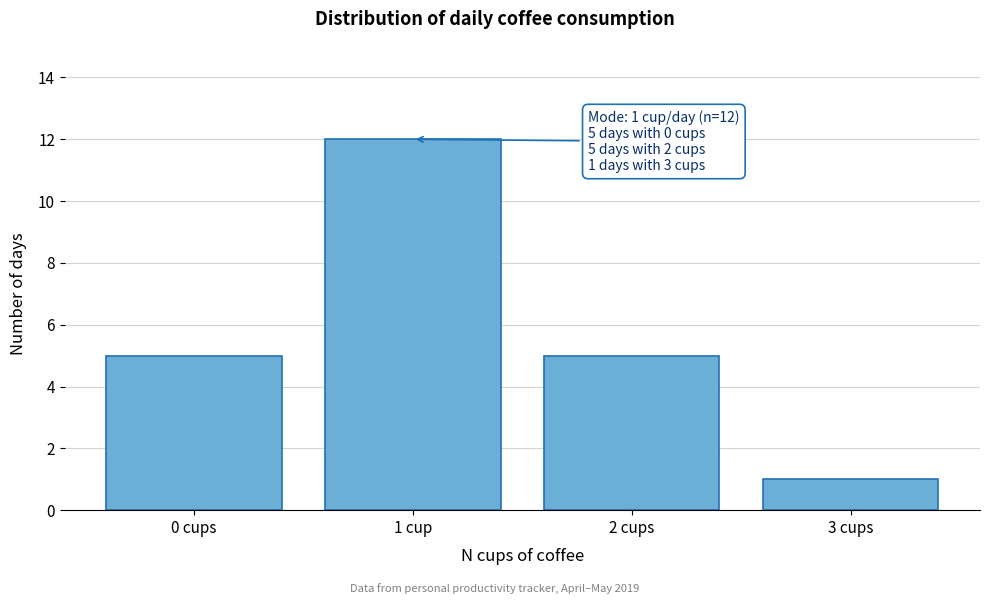

Reading left to right, list all the values displayed in this chart.

5	12	5	1